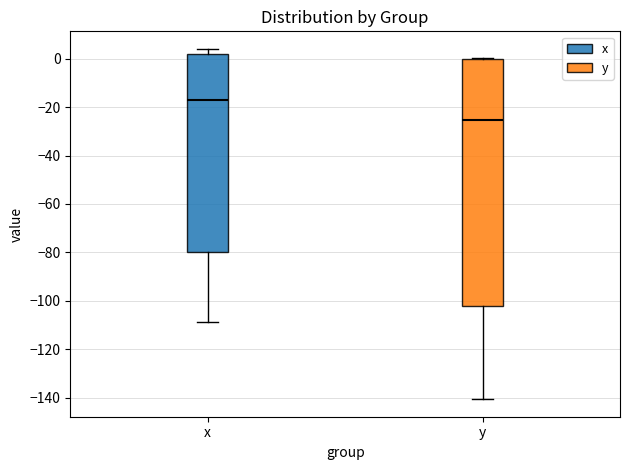

Reading left to right, transcribe this box plot: for each box, give where its median line is, the range the box spans, and where its two whiskers end, as read against the y-axis. The values are not printed on the chart, so give them approximately, as read against the axis.

x: median -18, box -80 to 2, whiskers -108 to 4
y: median -26, box -102 to 0, whiskers -140 to 0